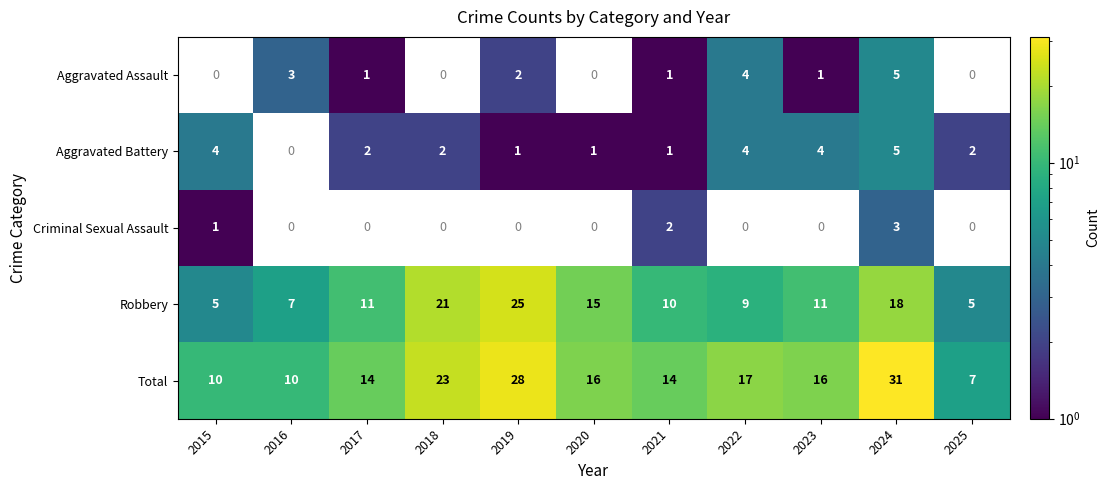

Count the number of data series in this chart.

5